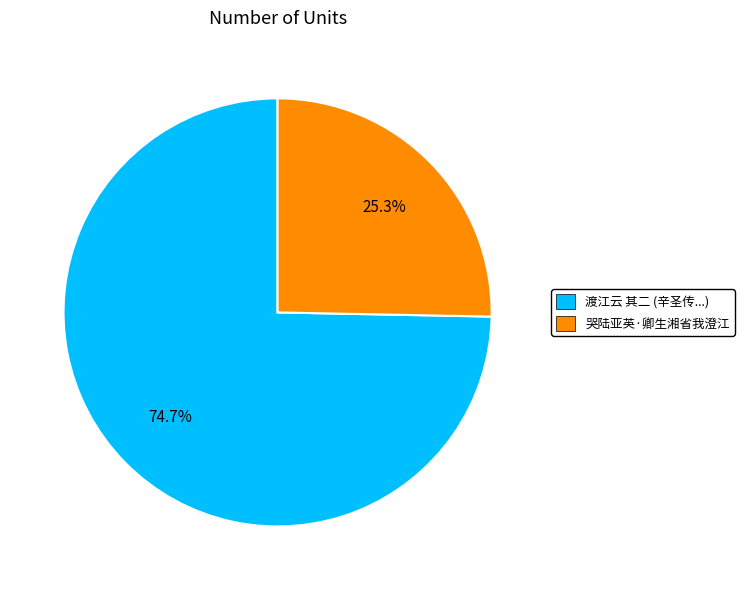

Which has a higher value, 渡江云 其二 (辛圣传...) or 哭陆亚英·卿生湘省我澄江?

渡江云 其二 (辛圣传...)